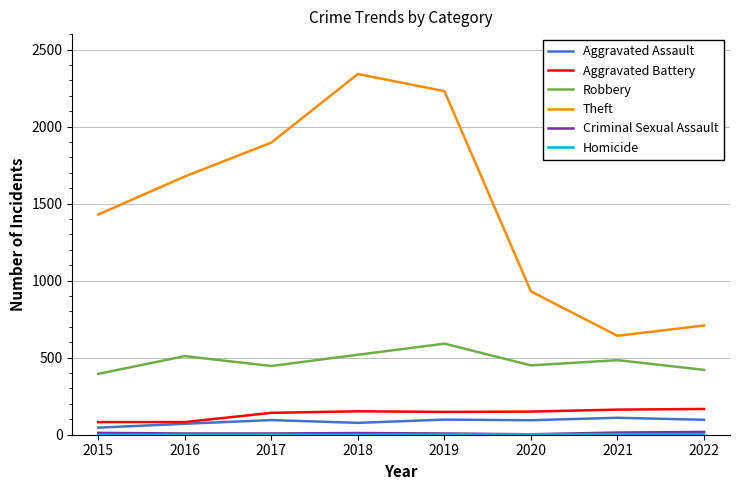

What is the difference between the highest and lowest values at 2017?

1895